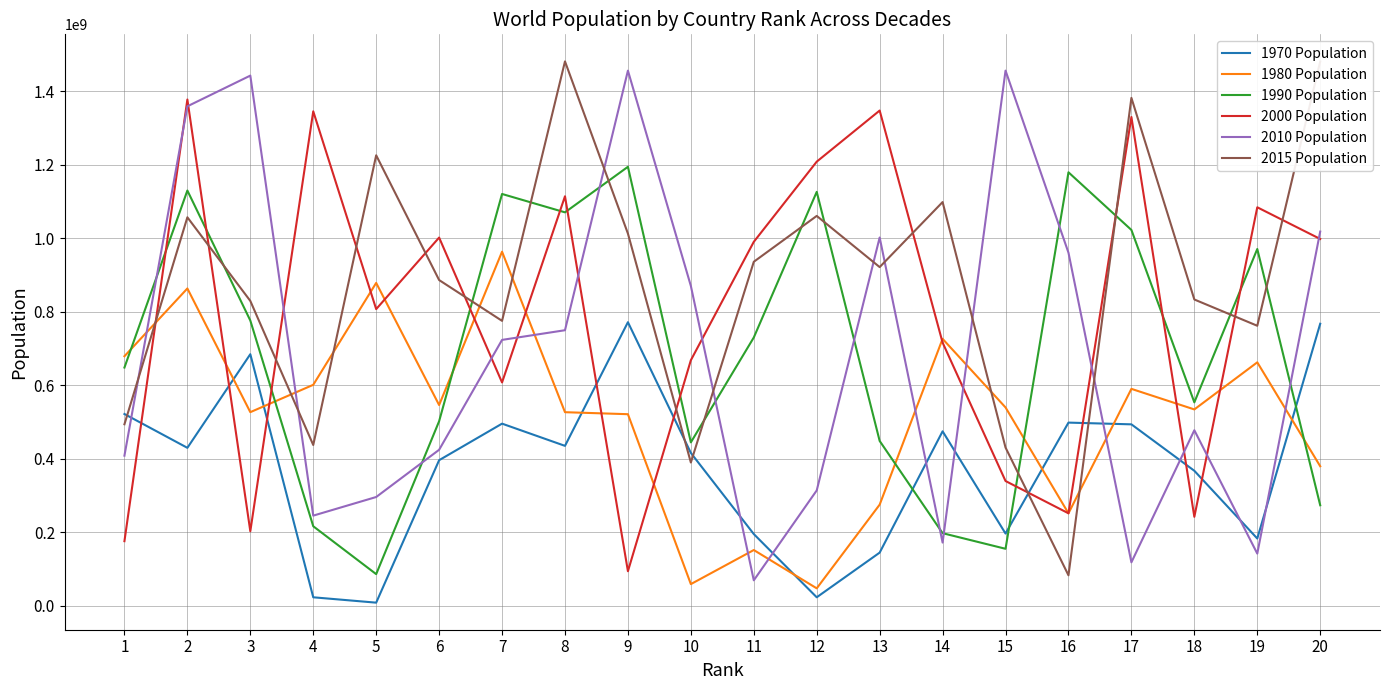

Which series ends up on top after the final intersection of 1970 Population and 2010 Population?

2010 Population